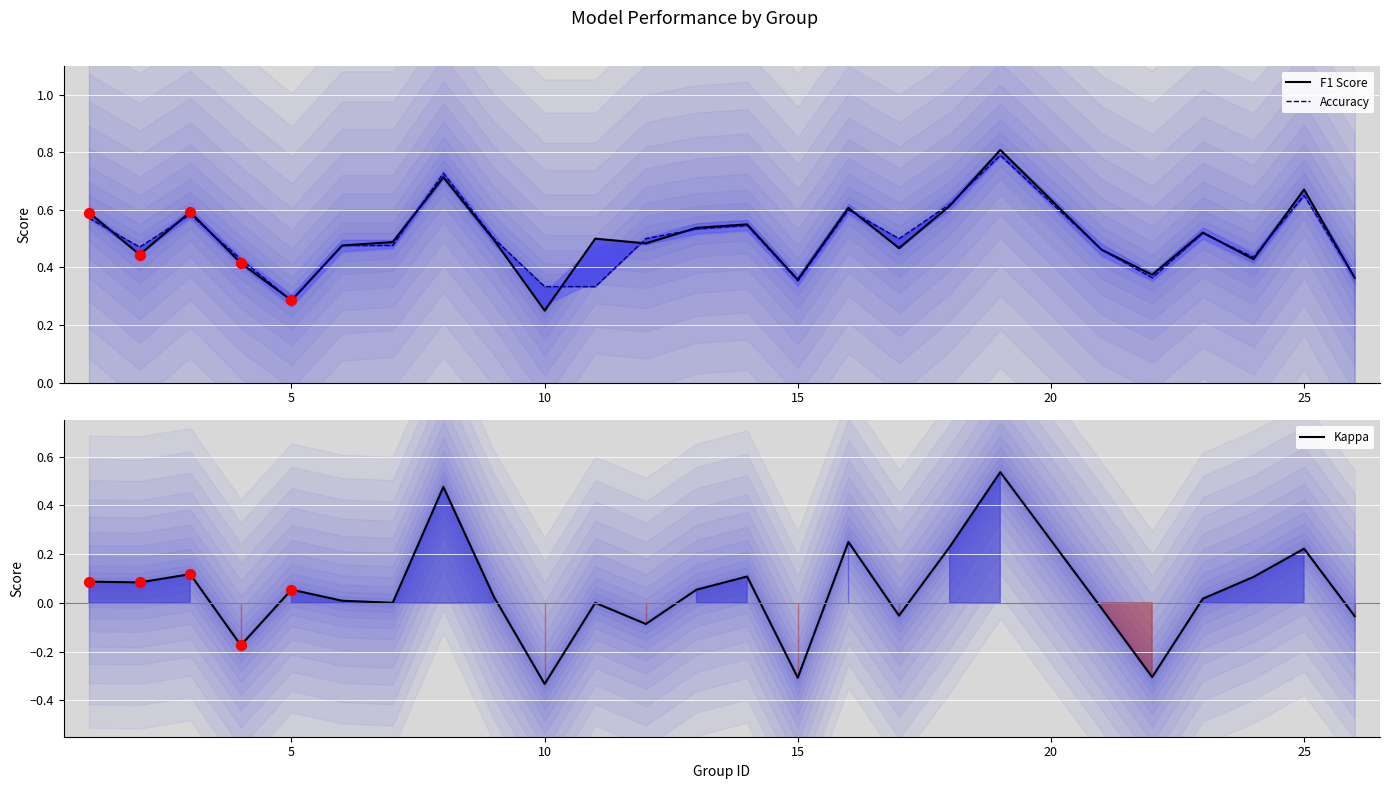

Which series contains the lowest Y value?

Kappa